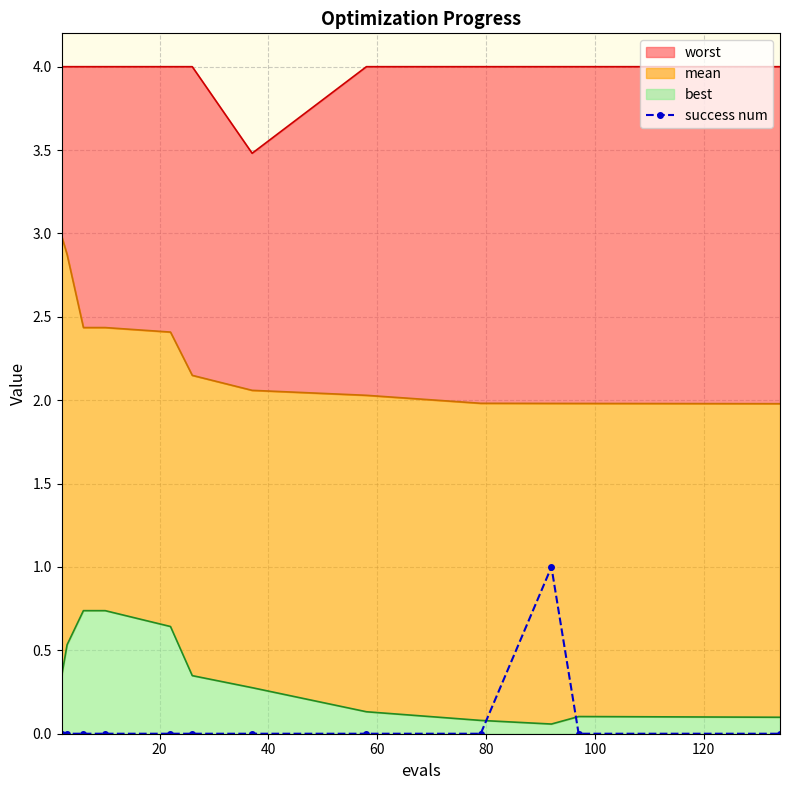

What is the difference between the maximum and minimum values?

1